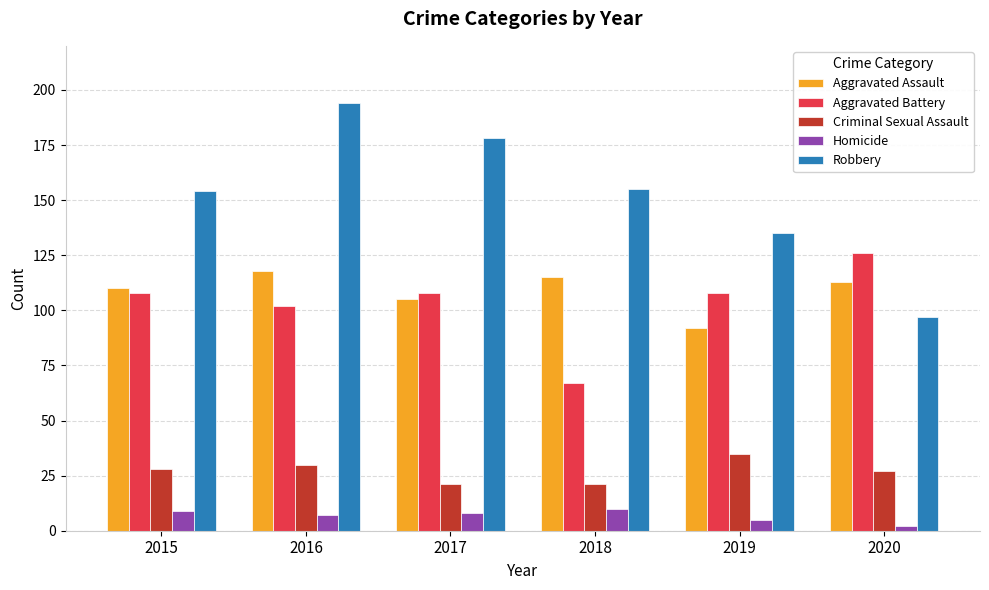

What is the highest value of the Aggravated Assault series?

118